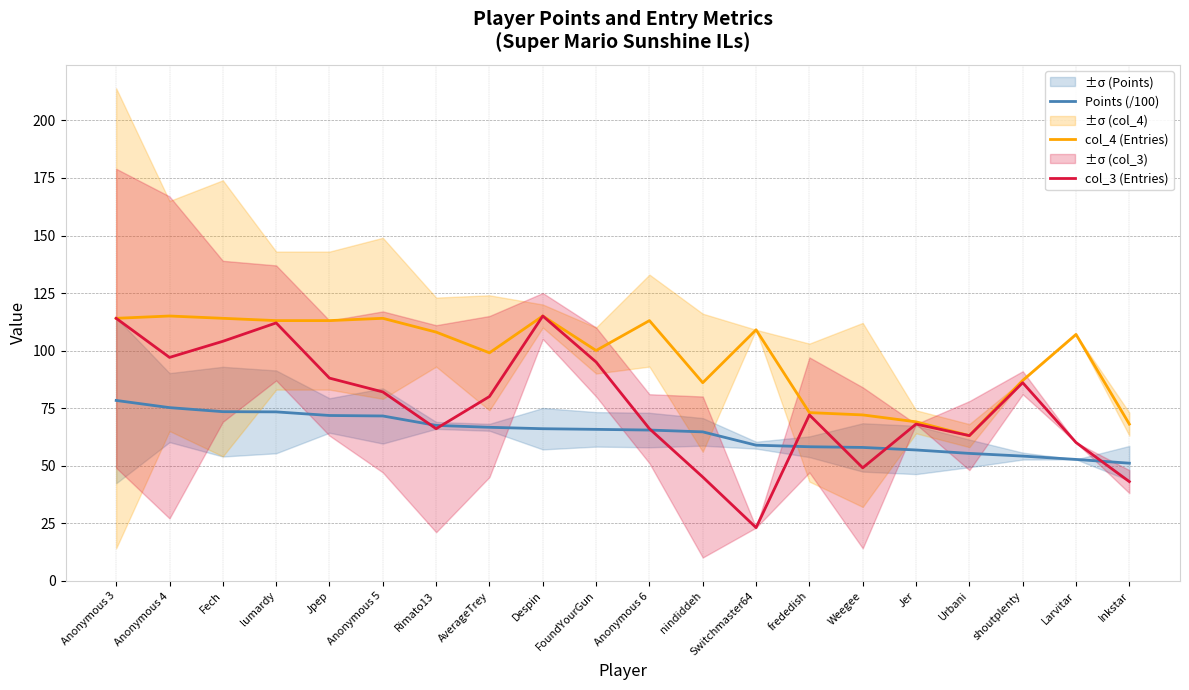

What is the label of the 18th point from the right?

Fech